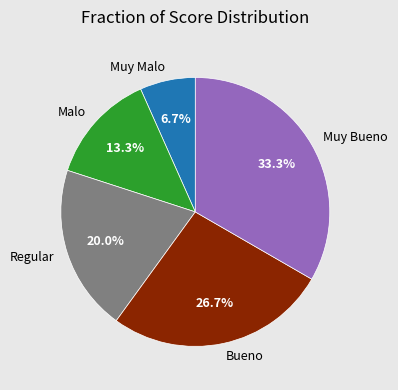

Count the number of slices in the pie.

5